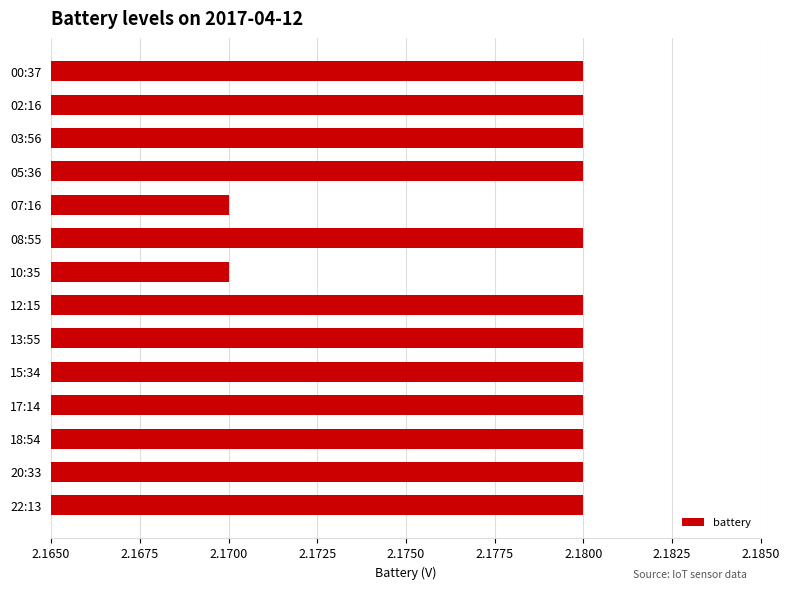

True or false: the data shows 3.4 at 20:33.

False